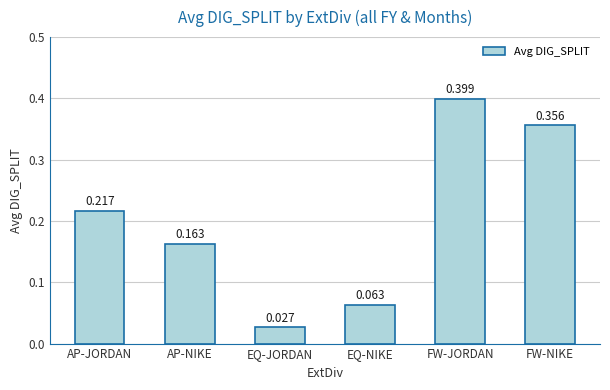

Which label corresponds to the smallest value in the chart?

EQ-JORDAN